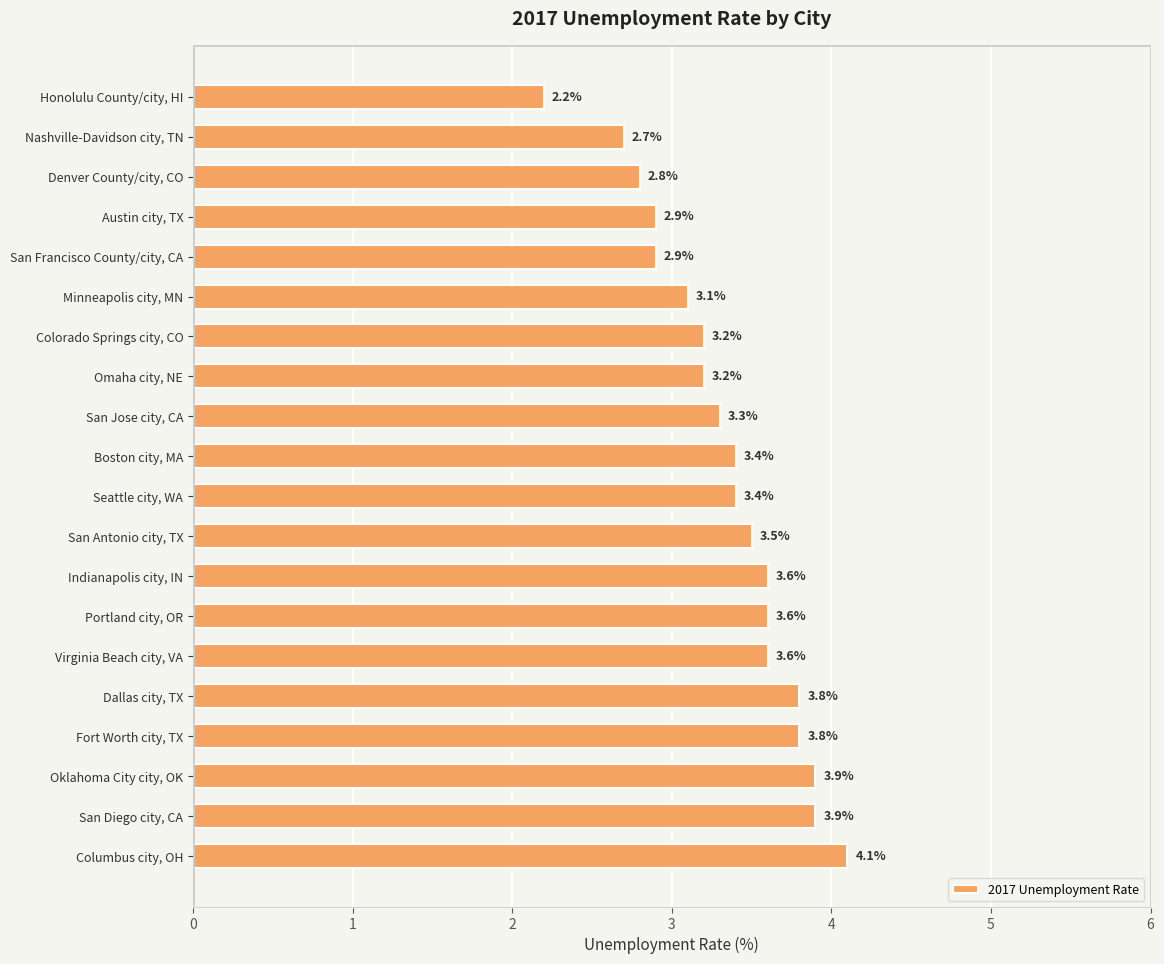

Are the bars grouped side by side (vs. stacked)?

No